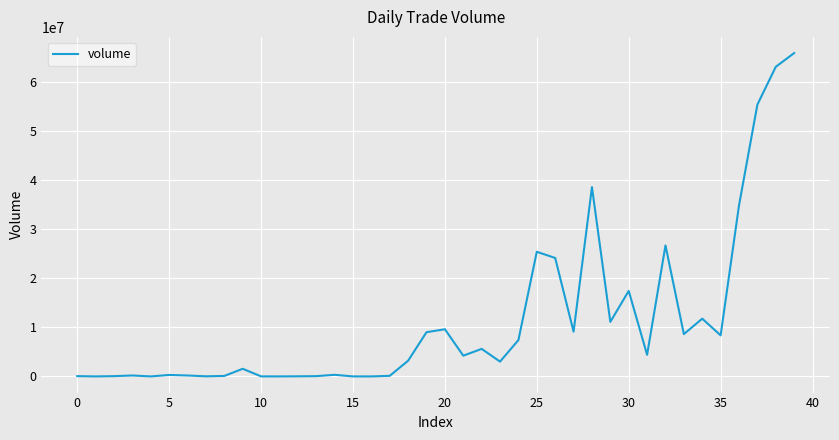

What is the maximum value shown in the chart?

65800000.0